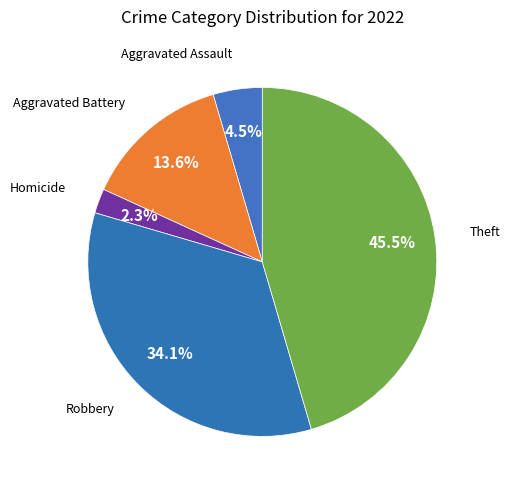

What is the largest slice in the pie chart?

Theft